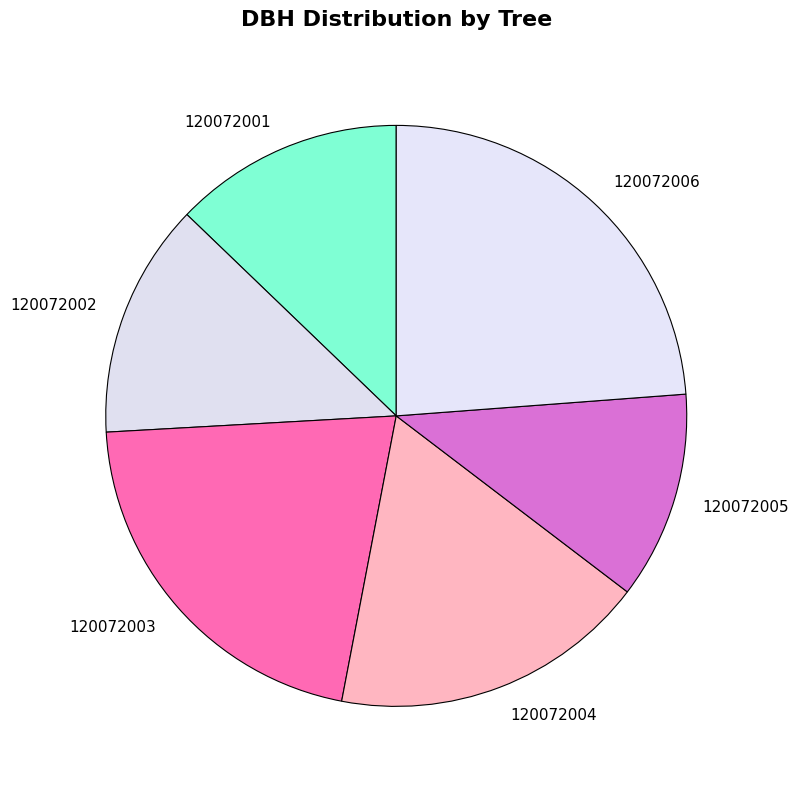

Is it true that 120072004 is 28% of the pie?

False